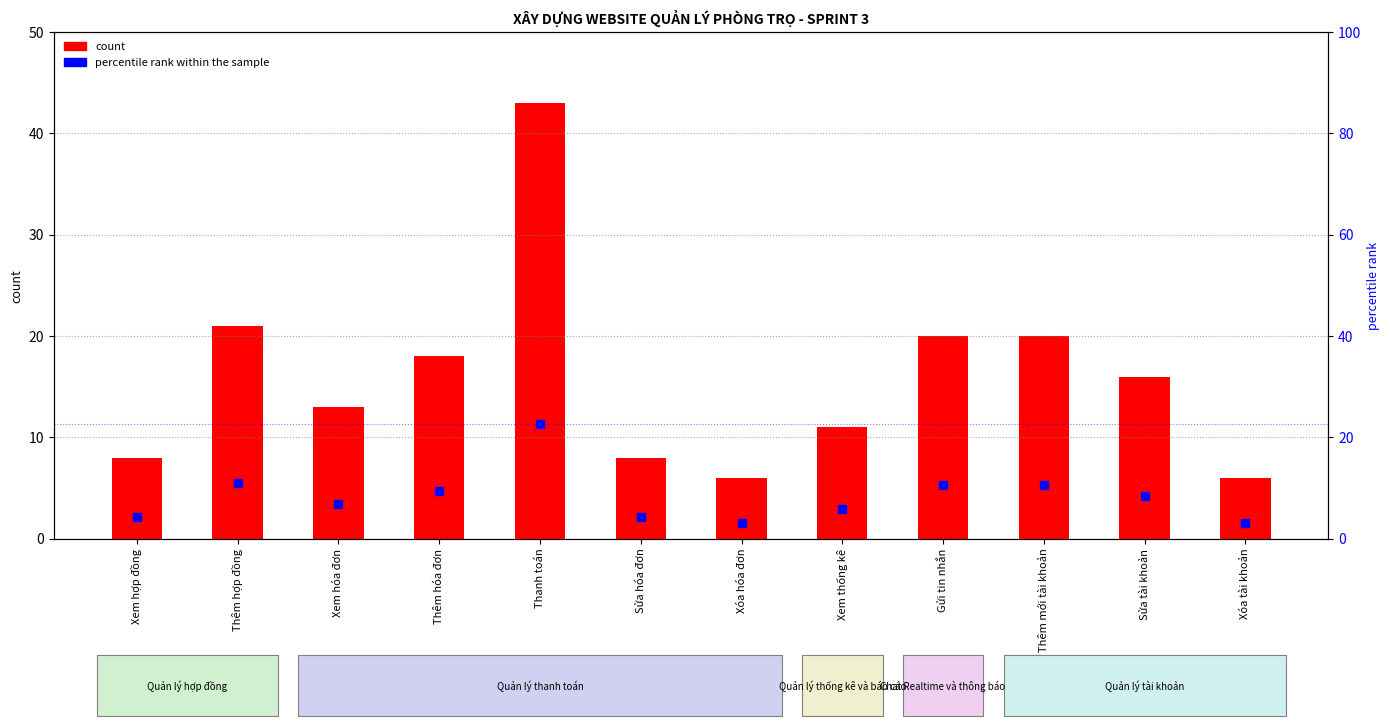

What are all the series names shown in the legend?

count, percentile rank within the sample